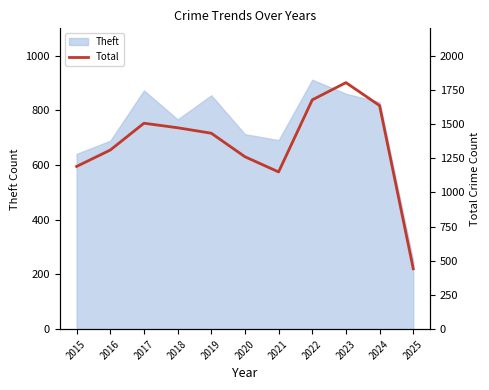

Is it true that Theft equals 1171 at 2018?

False